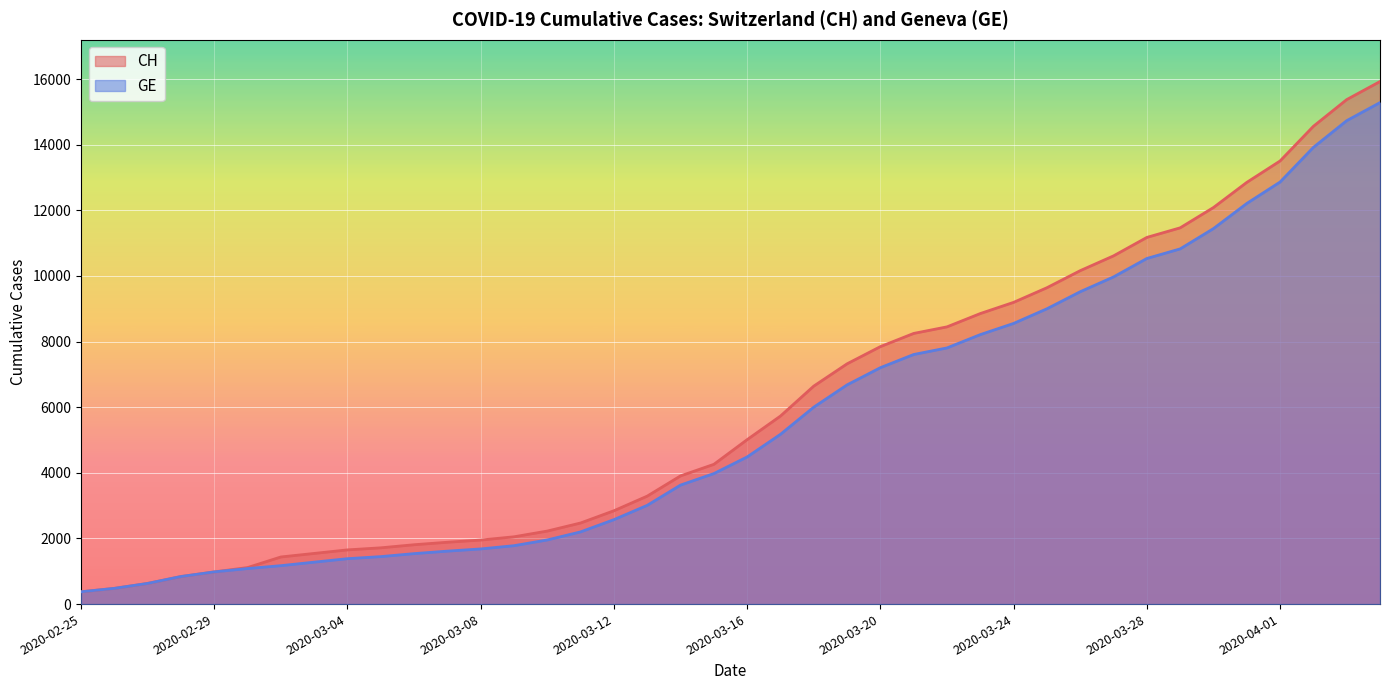

True or false: CH and GE cross at least once.

False